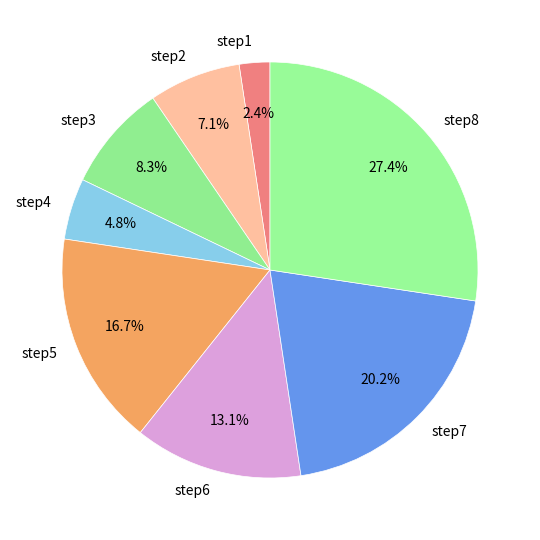

To the nearest percent, what is the average slice percentage?

12%